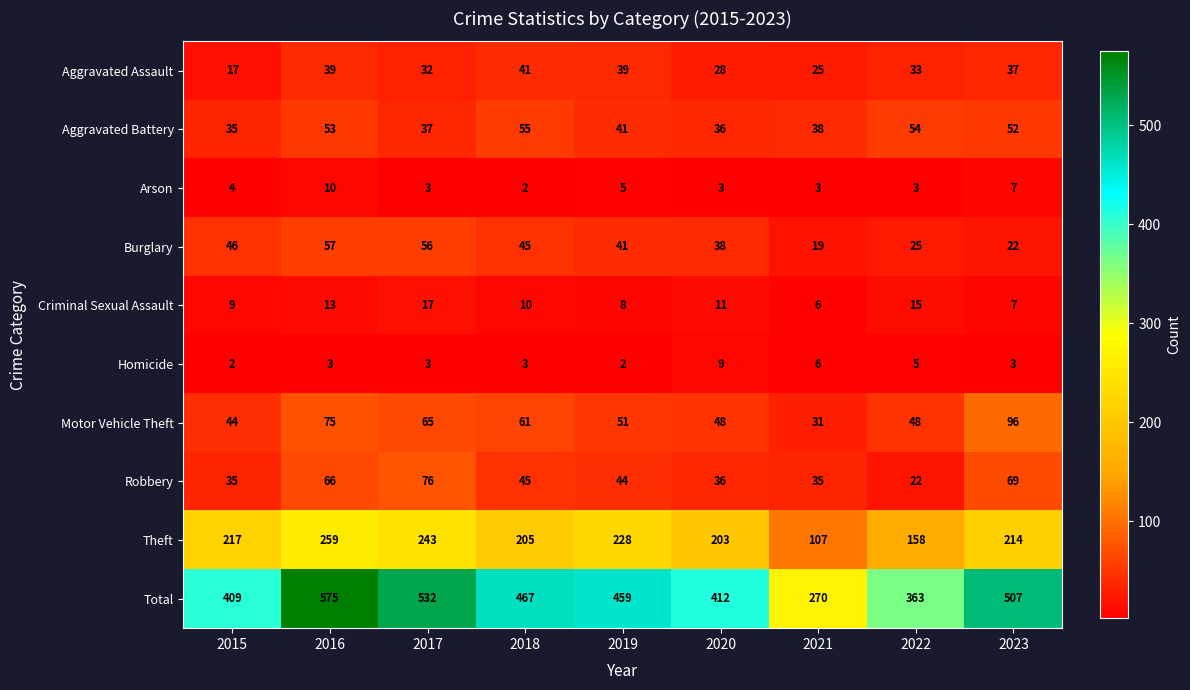

Between 2016 and 2019, which series saw the biggest shift?

Total